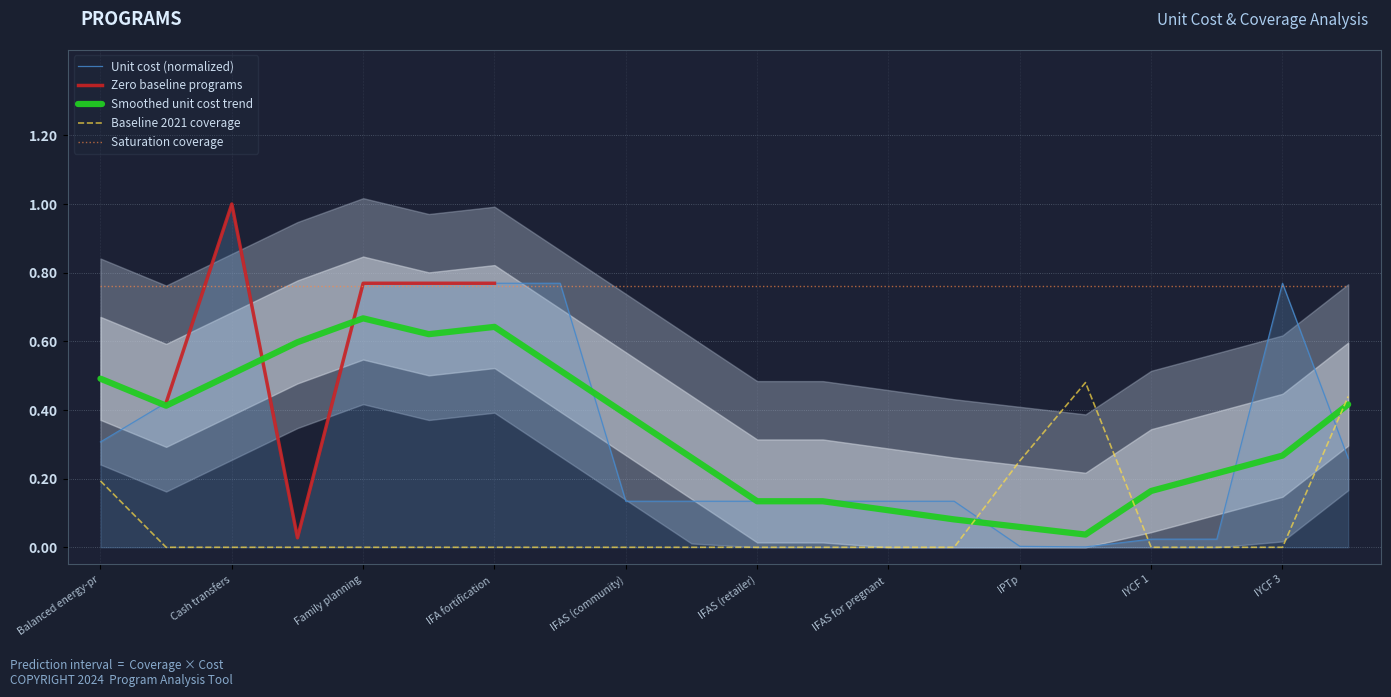

Read the Unit cost (US$) value at IFA fortification of maize.

0.8